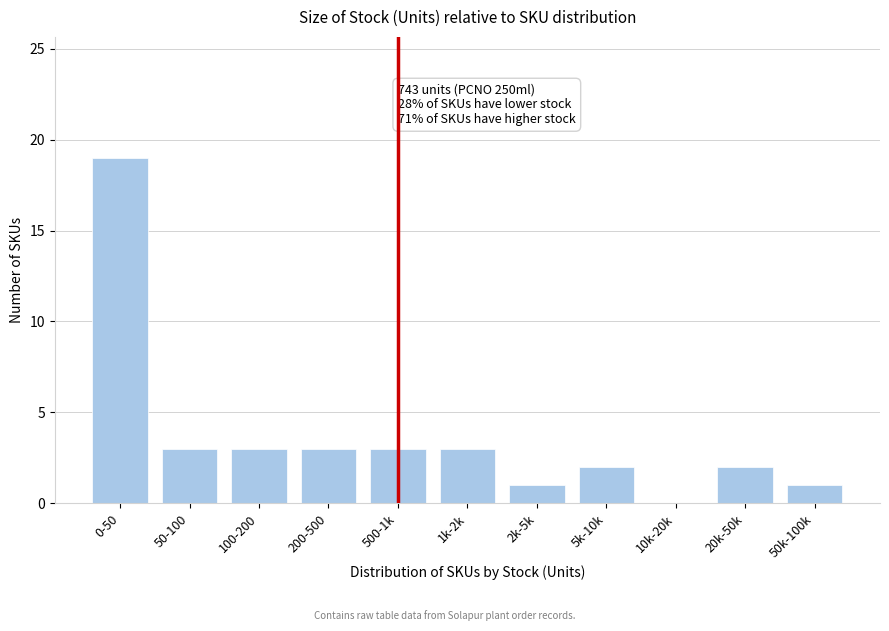

Reading left to right, transcribe all the data shown in this chart.

0-50=19	50-100=3	100-200=3	200-500=3	500-1k=3	1k-2k=3	2k-5k=1	5k-10k=2	10k-20k=0	20k-50k=2	50k-100k=1